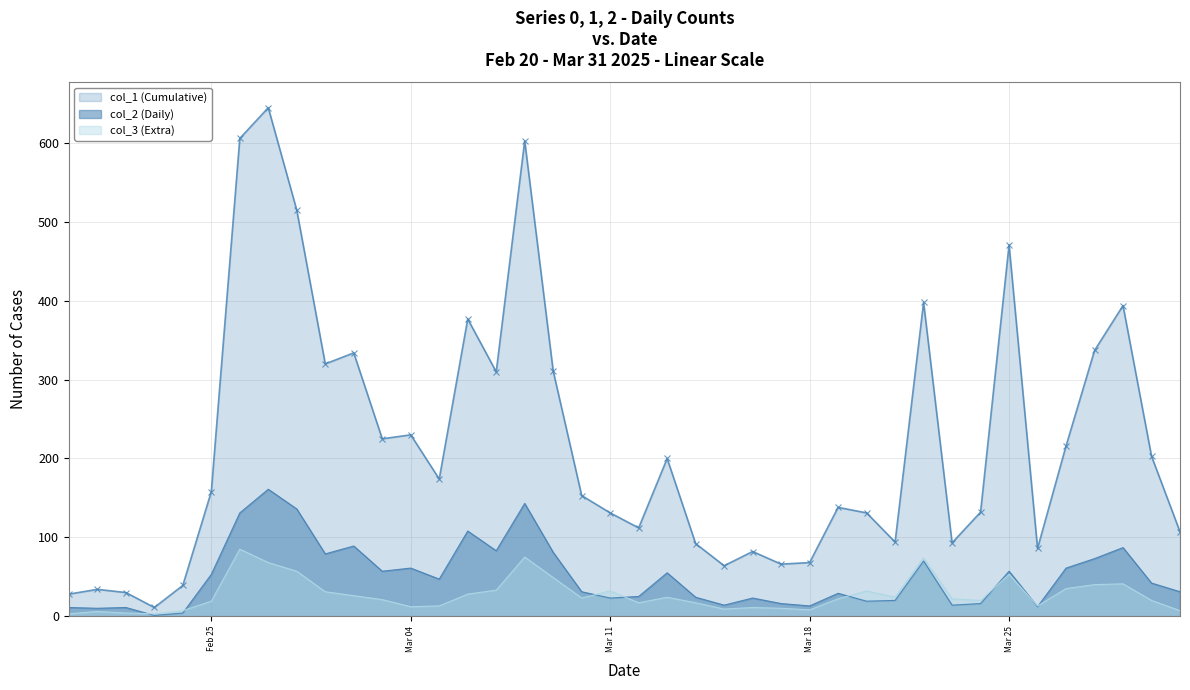

True or false: col_3 (Extra) has a value of 85 at 2025-02-26.

True